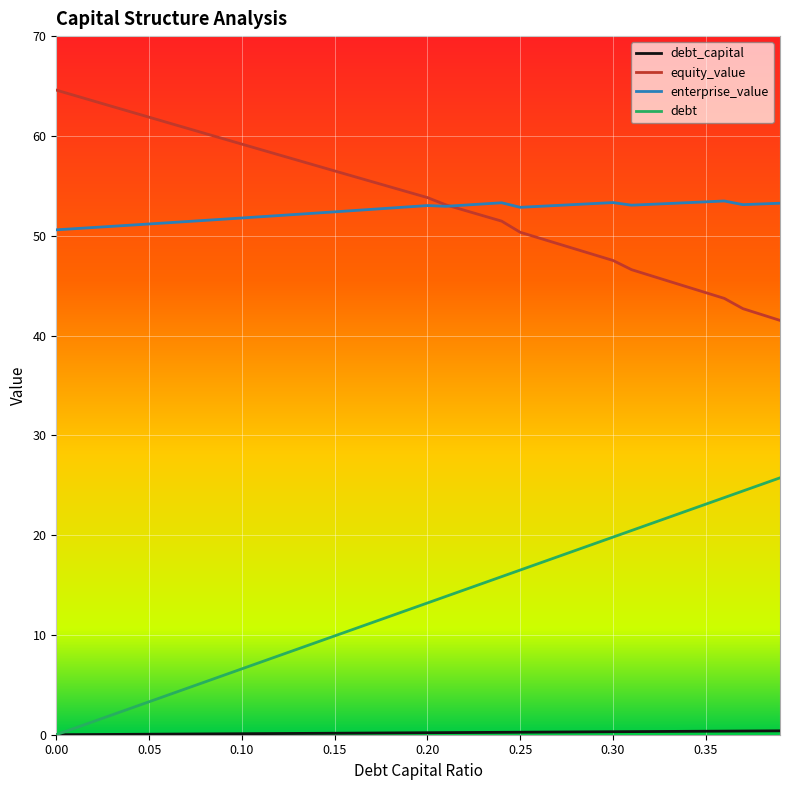

True or false: equity_value and debt cross at least once.

False